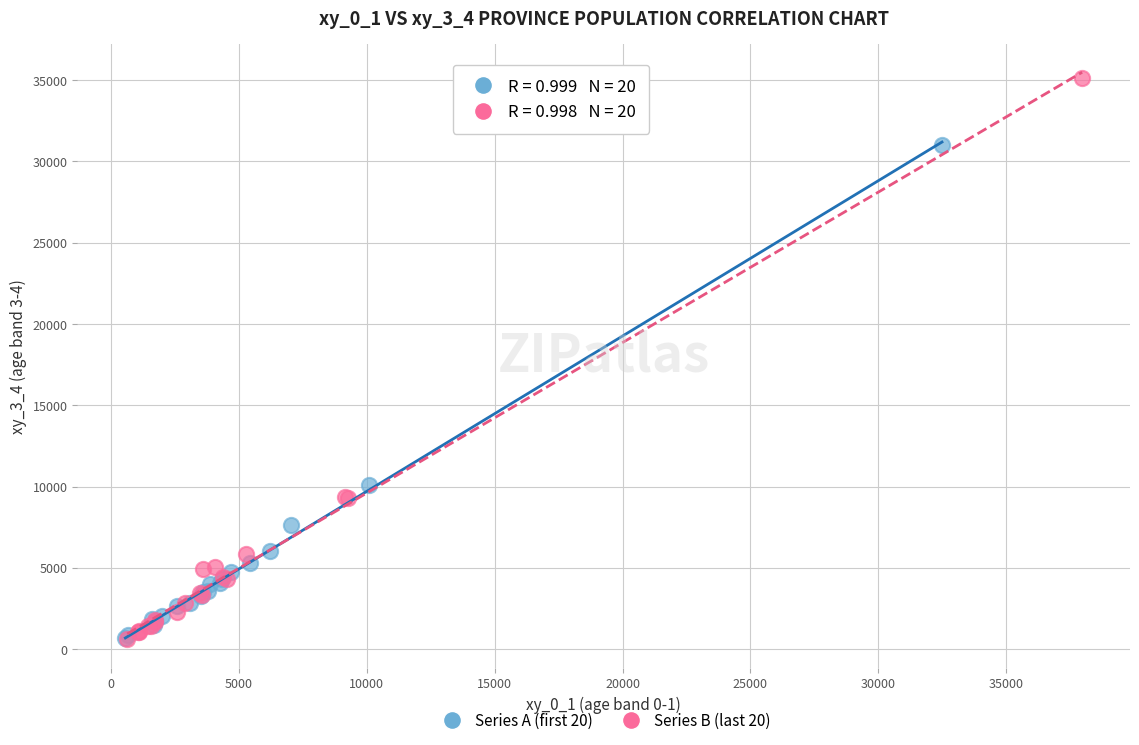

Which series has the widest spread of Y values?

Series B (last 20)